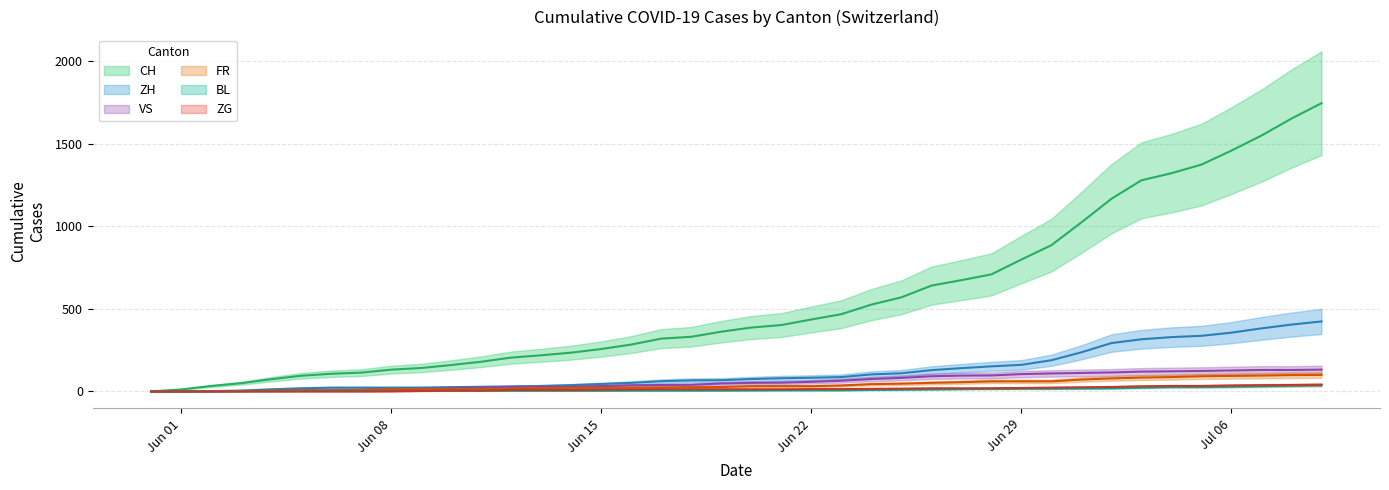

Does the chart display data point markers on the line(s)?

No